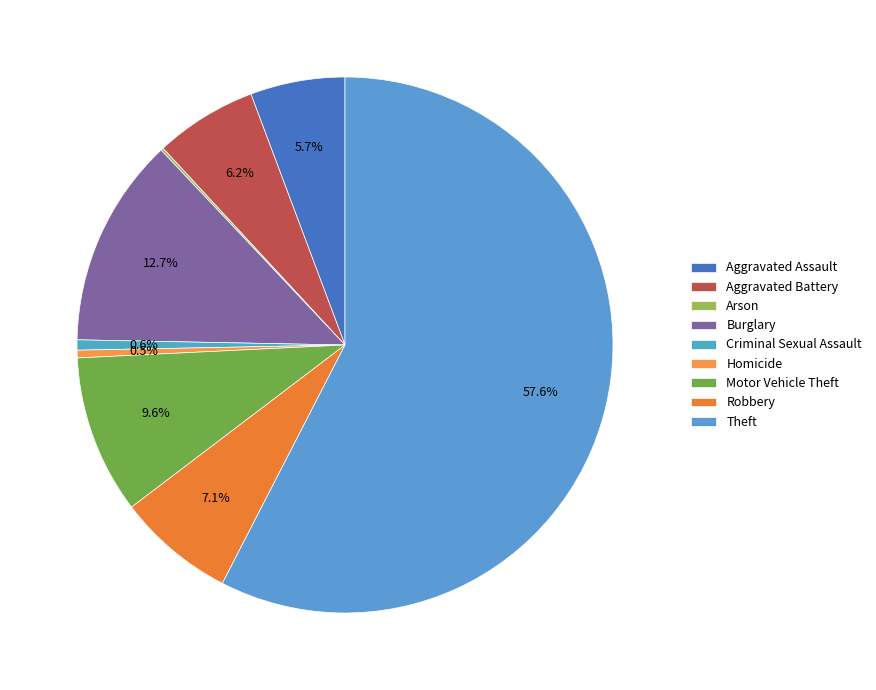

To the nearest percent, what is the average slice percentage?

11%